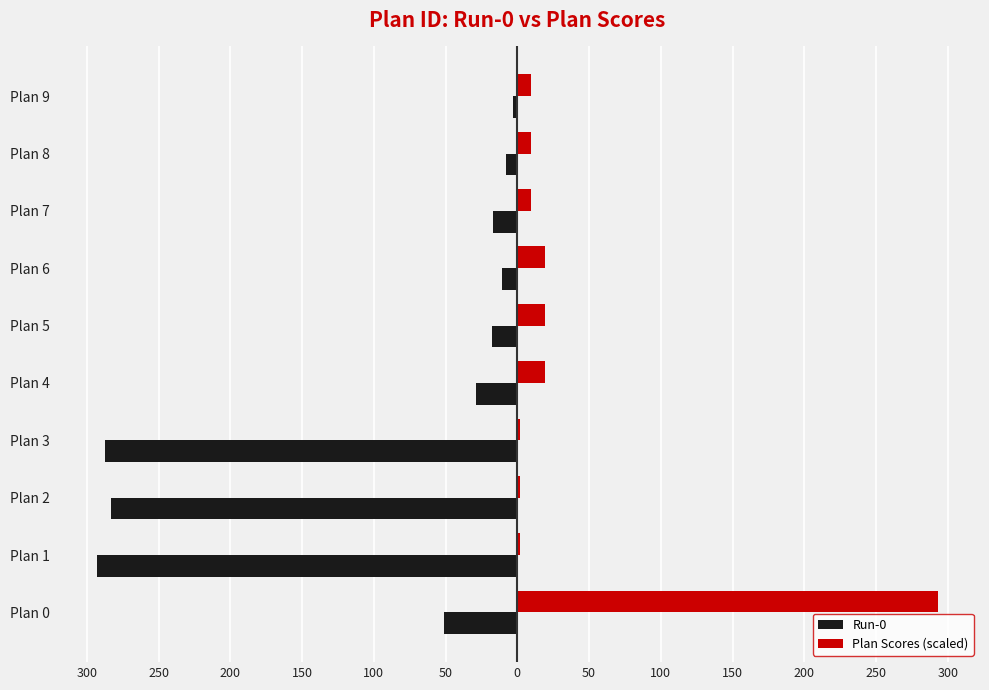

What are all the series names shown in the legend?

Run-0, Plan Scores (scaled)